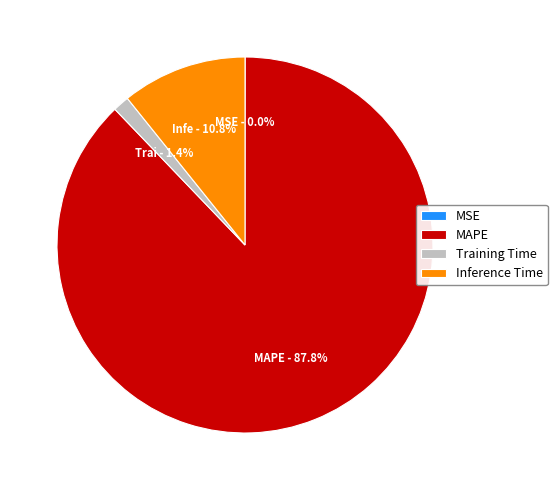

To the nearest percent, what portion does Training Time represent?

1%